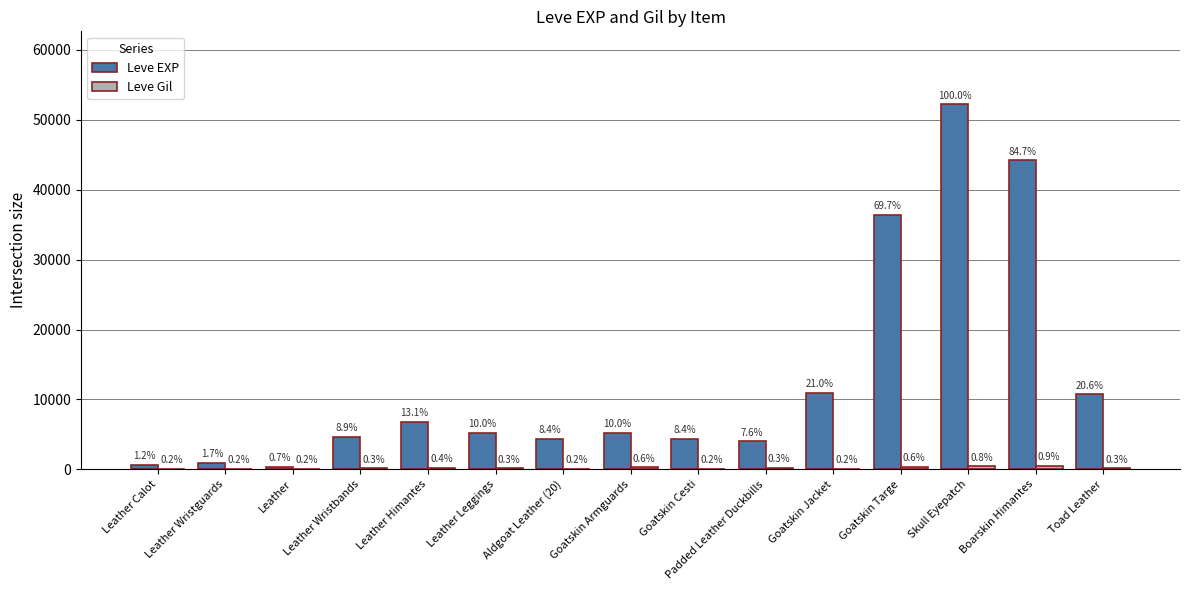

What is the sum of all Leve Gil values?

2953